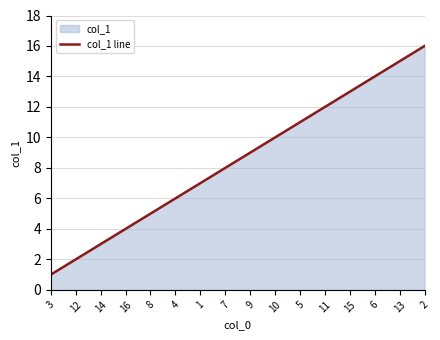

How many lines are shown in the chart?

1